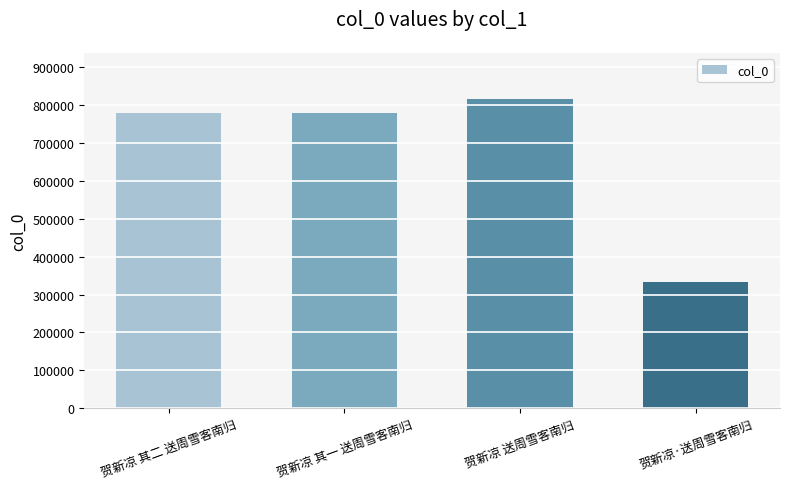

What is the label of the 2nd bar from the left?

贺新凉 其一 送周雪客南归